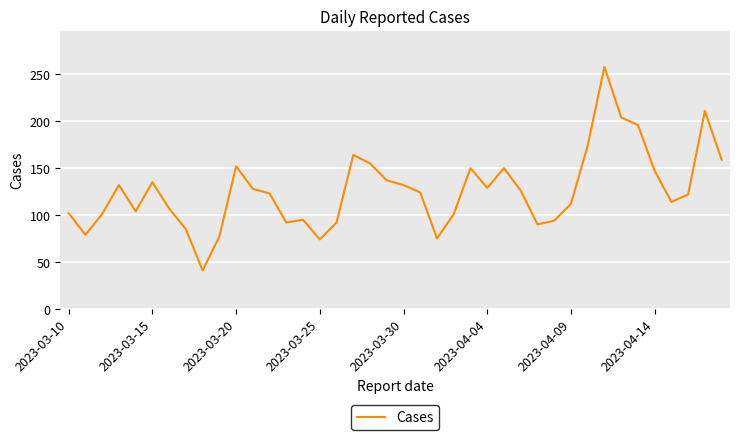

What is the smallest value displayed?

41